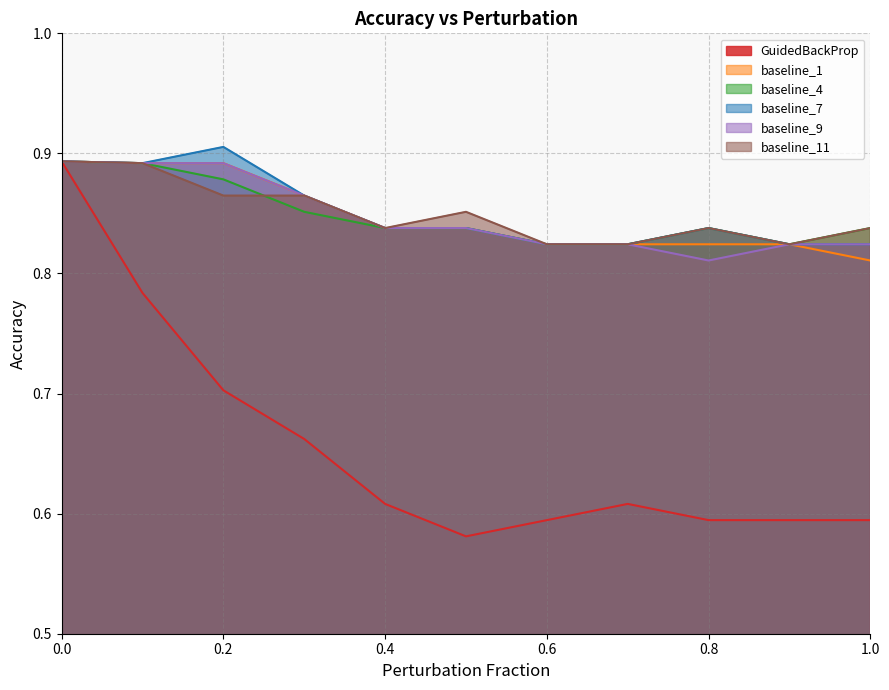

What is the difference between the maximum and second lowest values in the baseline_9 series?

0.1